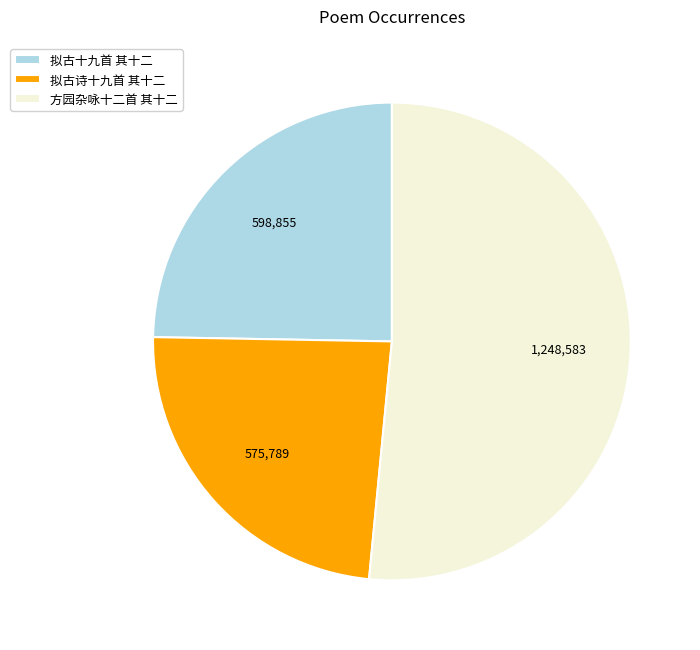

Is the sum of 方园杂咏十二首 其十二 and 拟古十九首 其十二 greater than half?

Yes